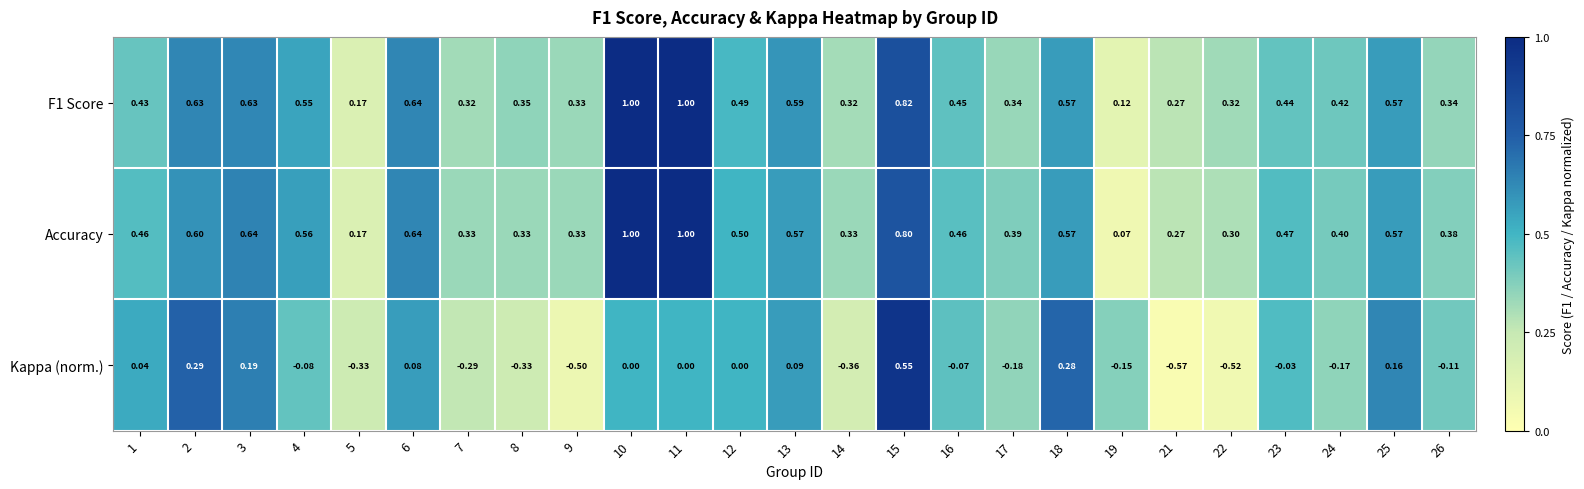

Is the value of Kappa (norm.) at 11 greater than the value of Accuracy at 21?

No